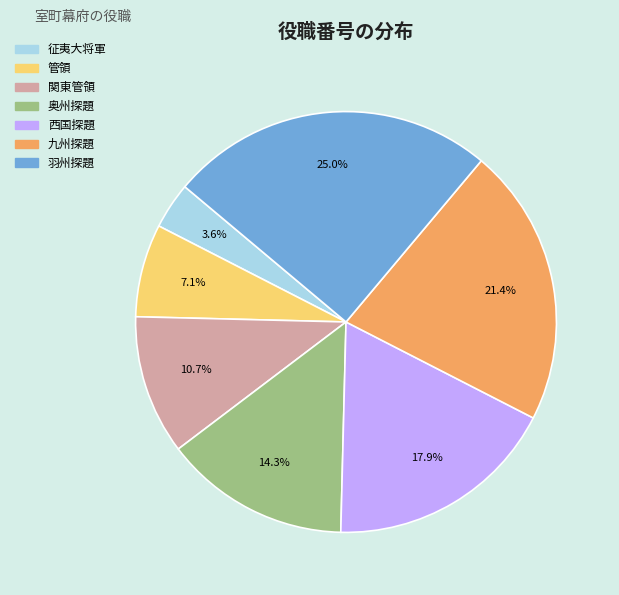

The 征夷大将軍 slice represents 4% of the pie. True or false?

True